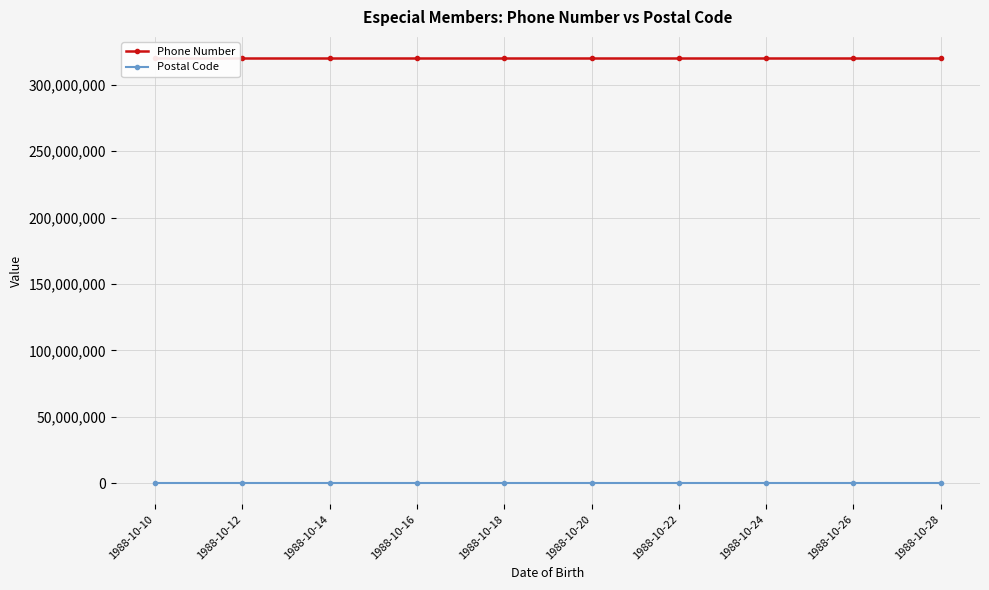

Count the Phone Number values in the range 320123140 to 320123190.

6